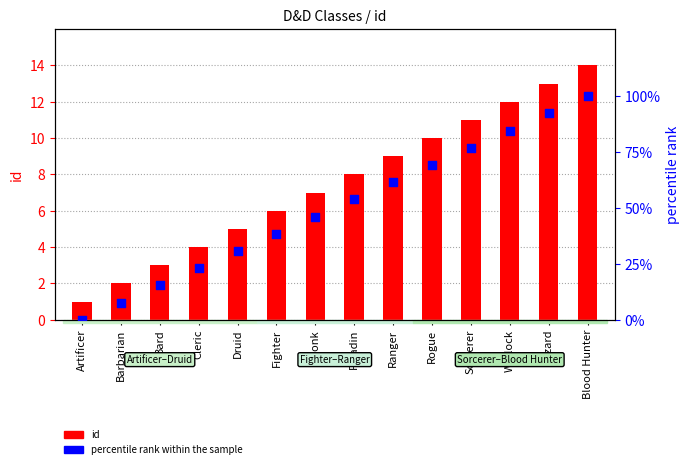

Which series reaches the minimum Y coordinate?

percentile rank within the sample